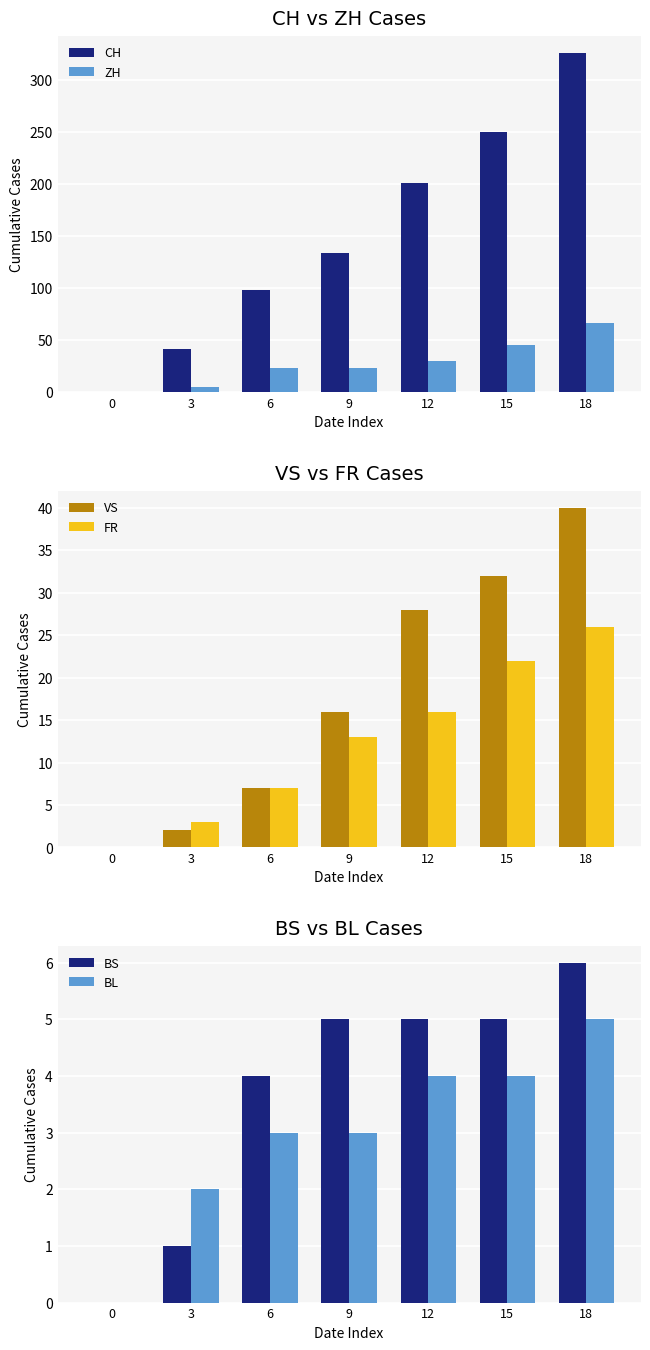

Does the chart contain stacked bars?

No